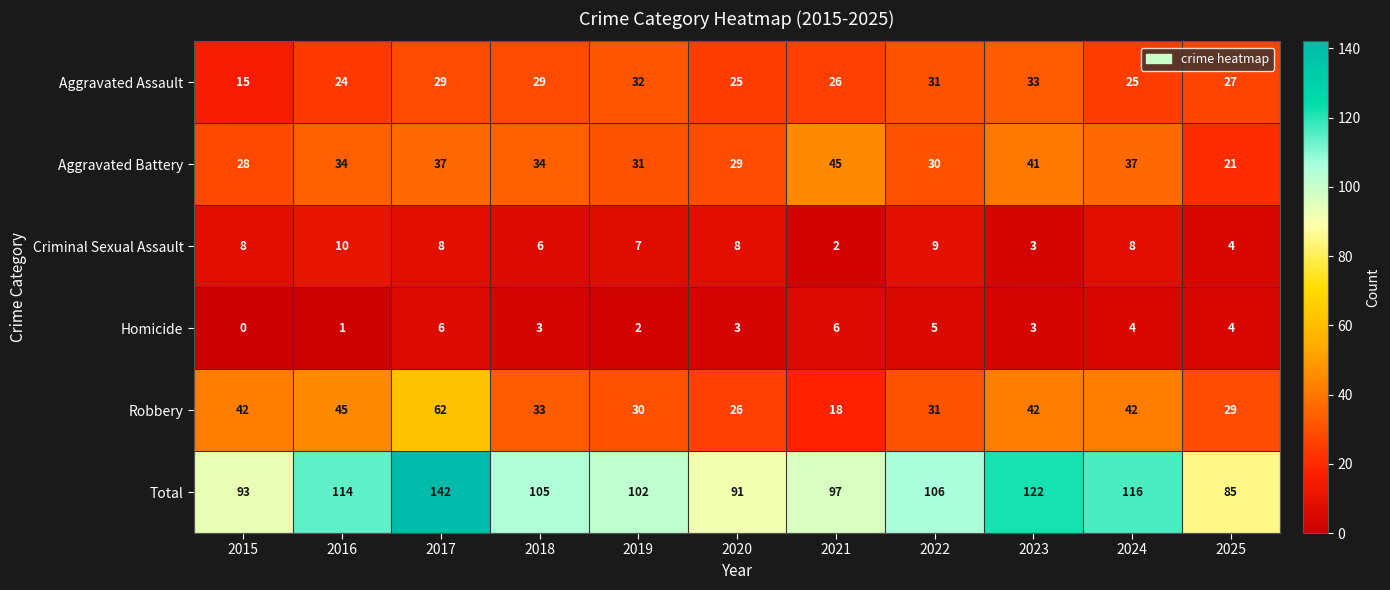

At how many categories does at least one series exceed 22?

11